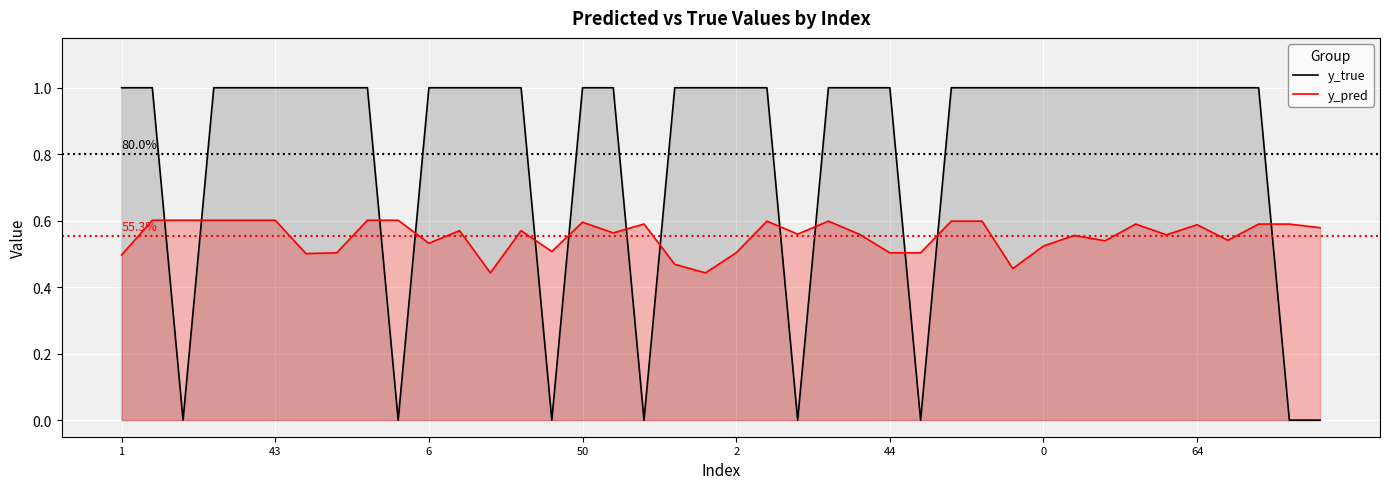

How many y_pred values are between 0 and 1?

40